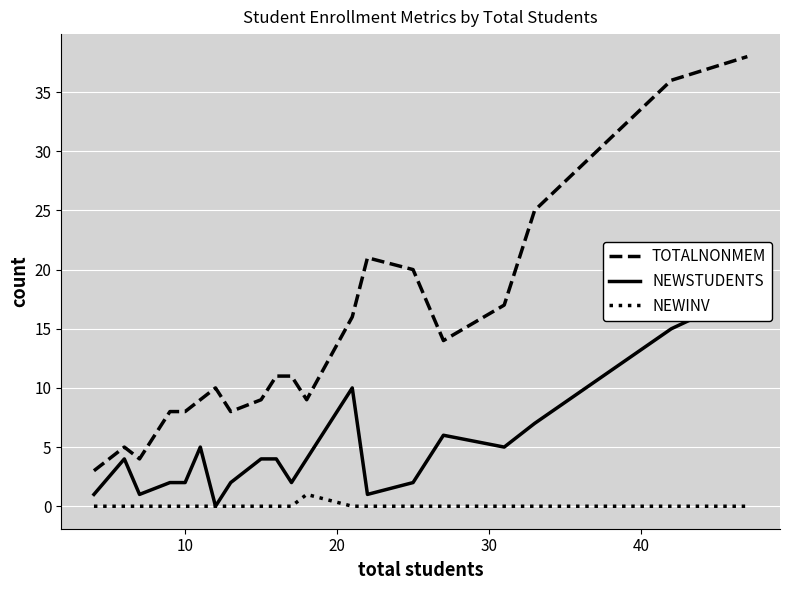

List the series in order of their overall mean, lowest first.

NEWINV, NEWSTUDENTS, TOTALNONMEM